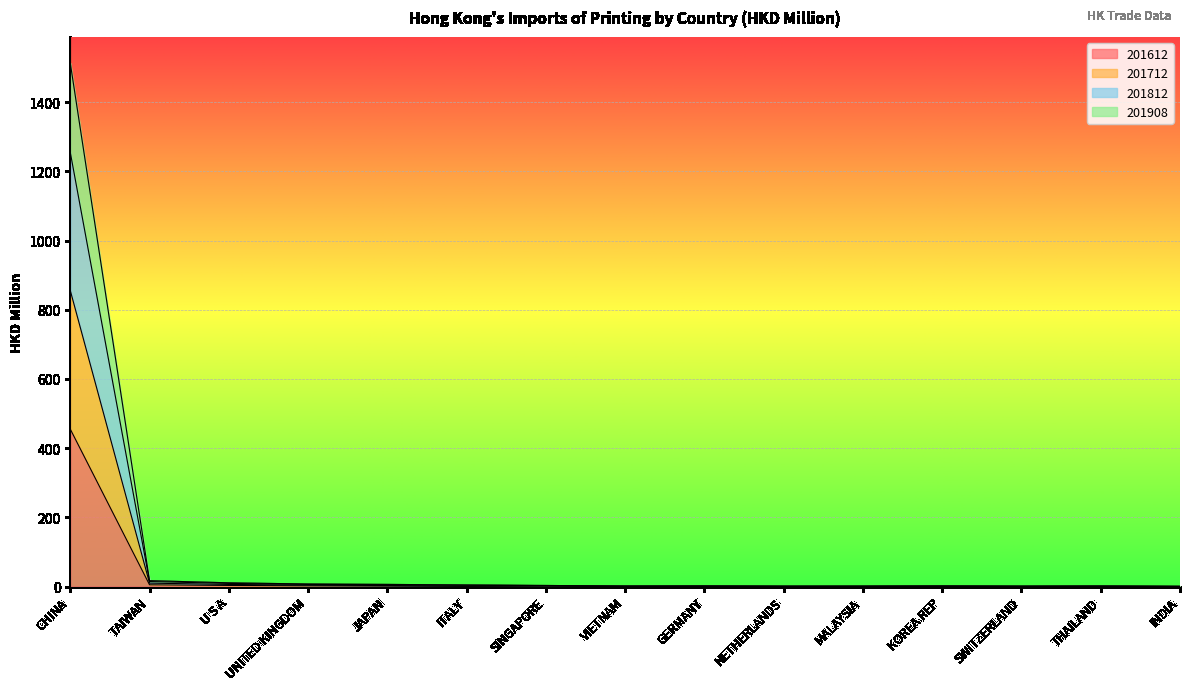

What is the value of the 201712 point at the 11th from the left?

0.9